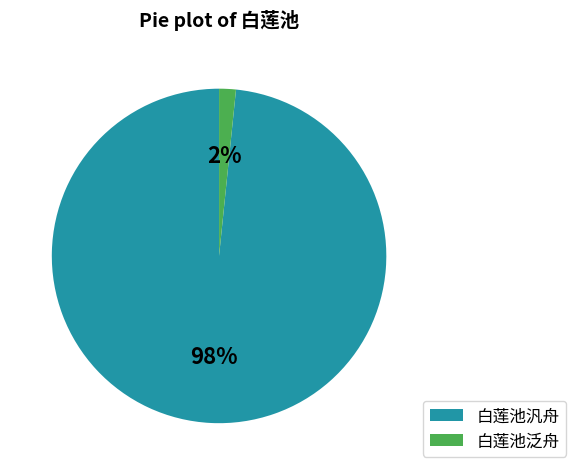

Does any single category account for the majority?

Yes